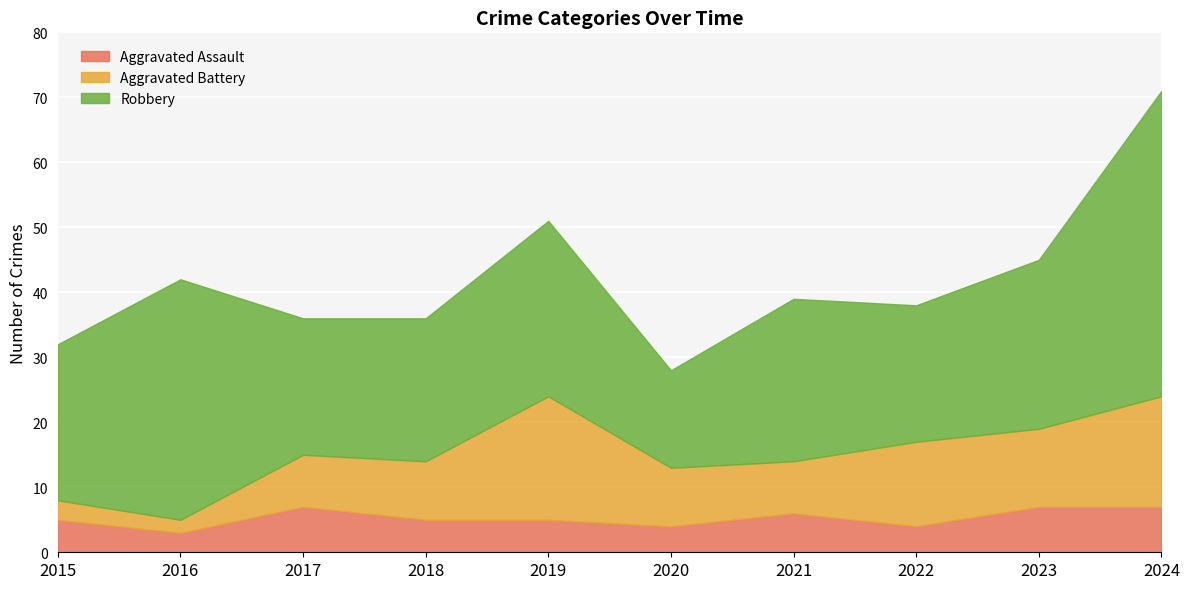

True or false: Robbery and Aggravated Battery cross at least once.

False